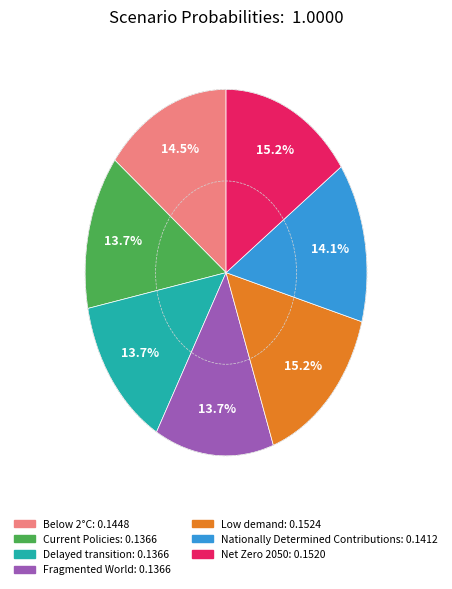

Is there a majority slice in this chart?

No